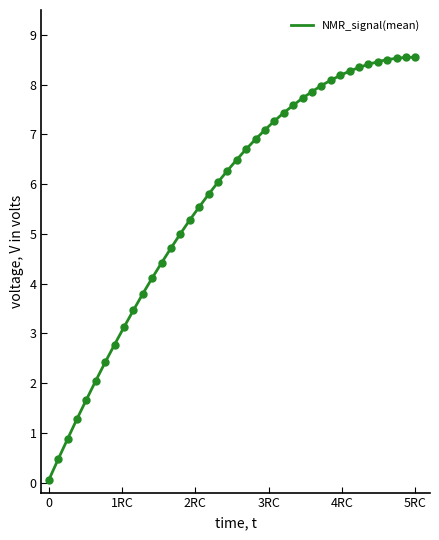

What is the difference between the maximum and minimum values?

8.5